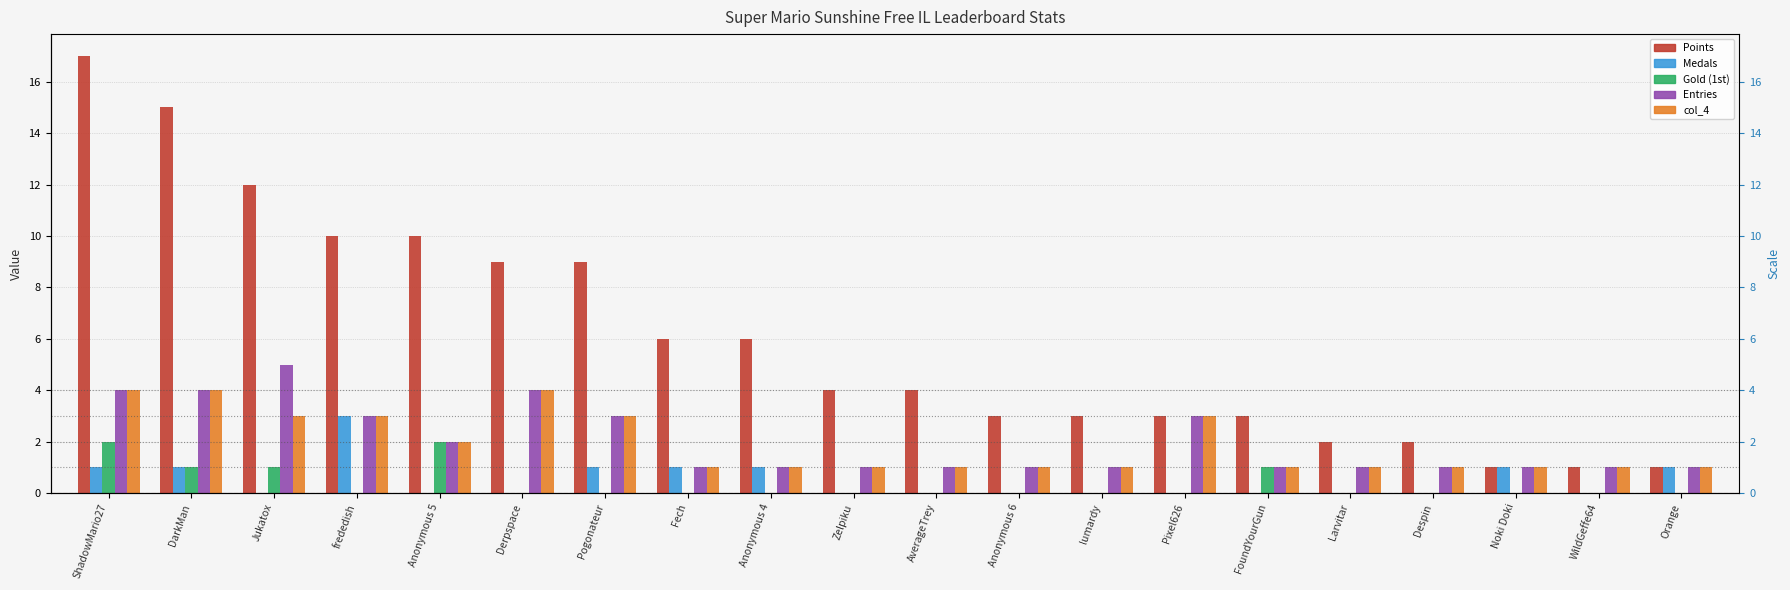

List the labels in order of col_4 value, smallest first.

Fech, Anonymous 4, Zelpiku, AverageTrey, Anonymous 6, lumardy, FoundYourGun, Larvitar, Despin, Noki Doki, WildGeffe64, Orange, Anonymous 5, Jukatox, frededish, Pogonateur, Pixel626, ShadowMario27, DarkMan, Derpspace